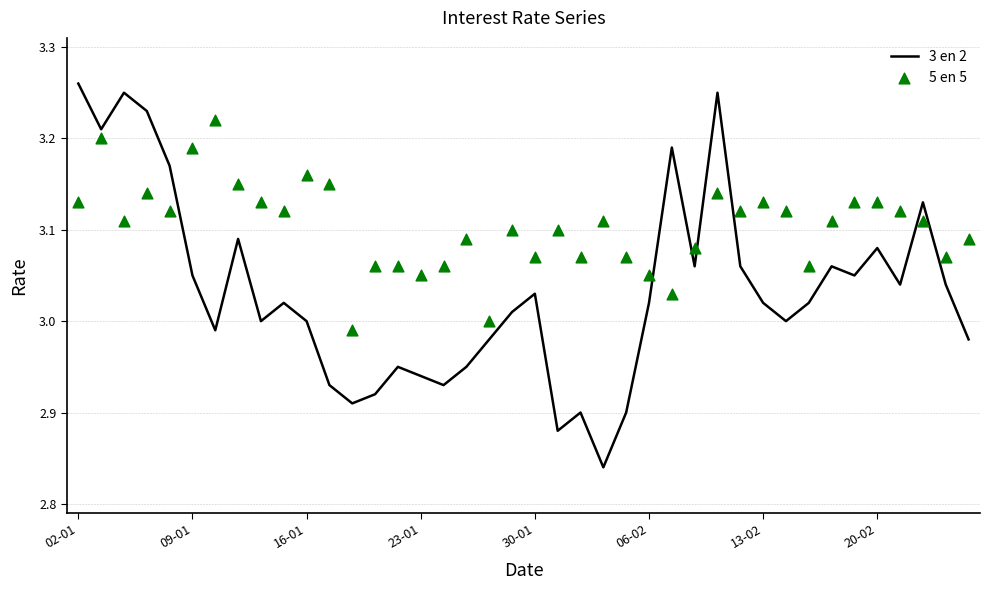

Which series has the largest total across all categories?

5 en 5